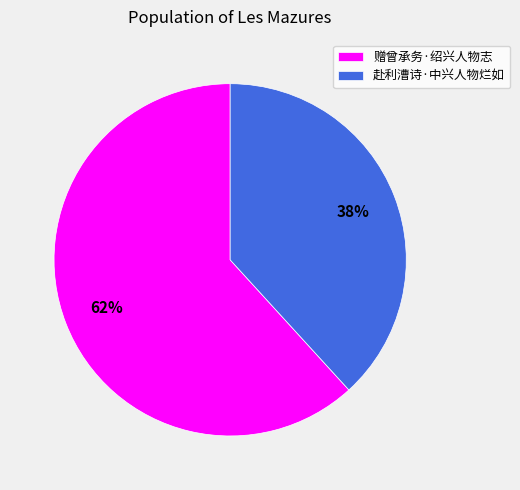

To the nearest percent, what percentage of the pie is 赠曾承务·绍兴人物志?

62%